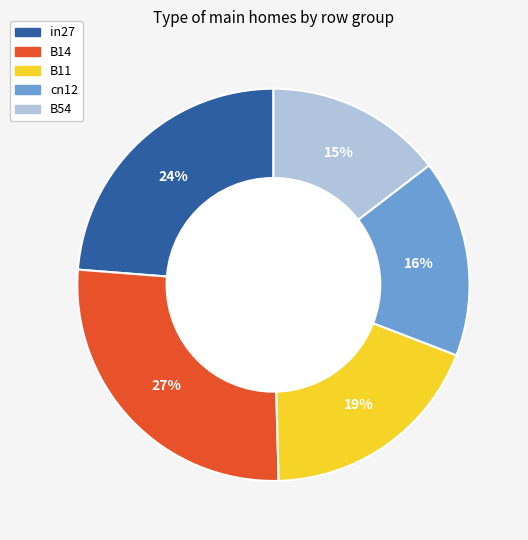

Count the number of slices in the pie.

5